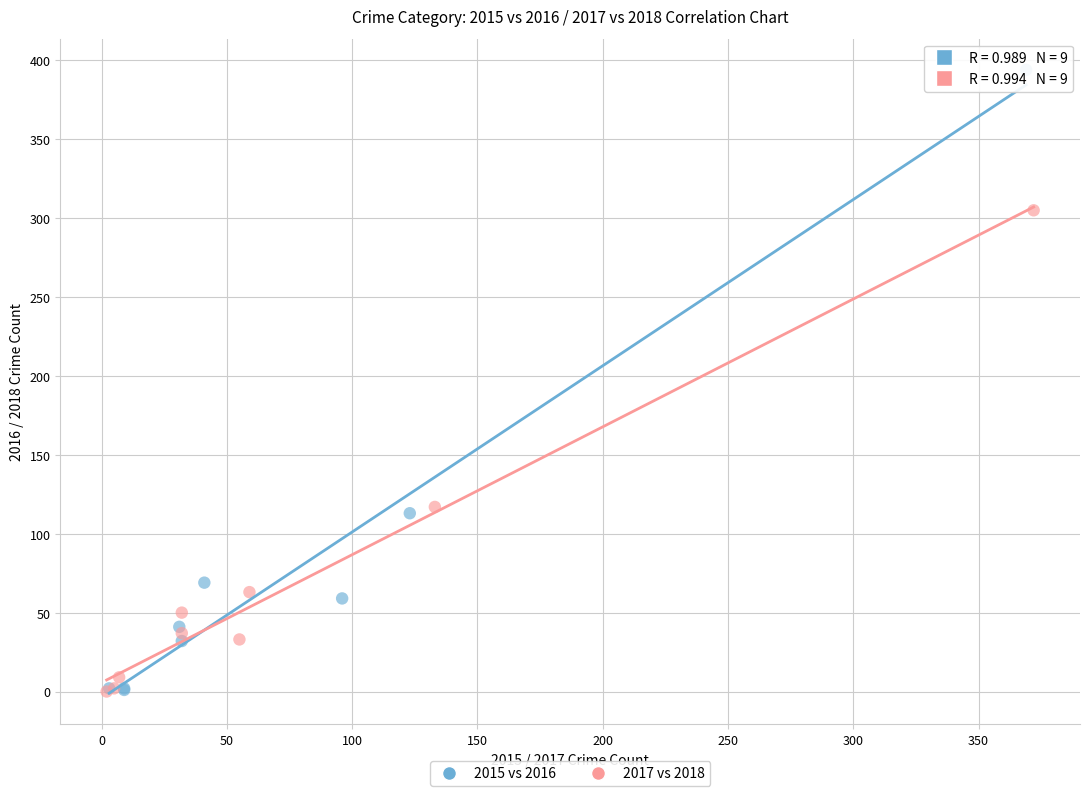

Which series reaches the maximum Y coordinate?

2015 vs 2016